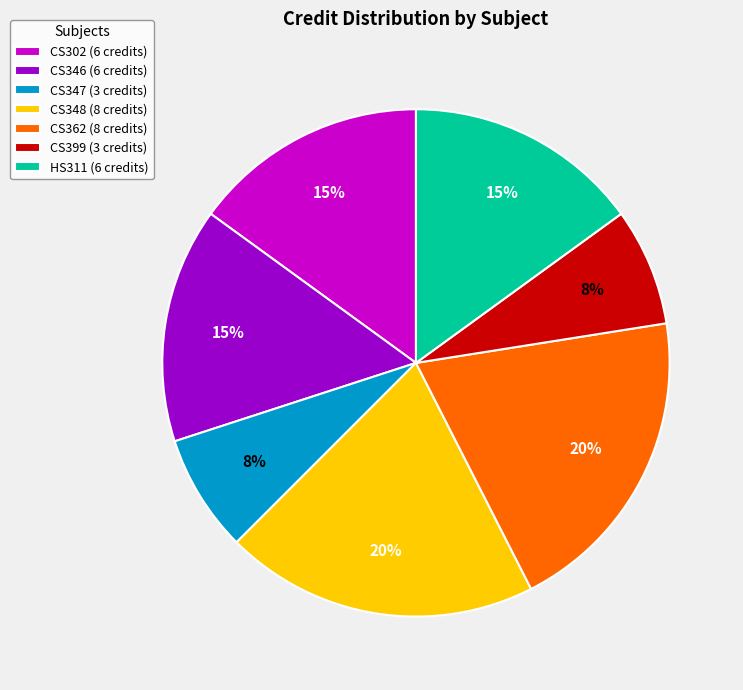

Does HS311 represent more than half of the total?

No